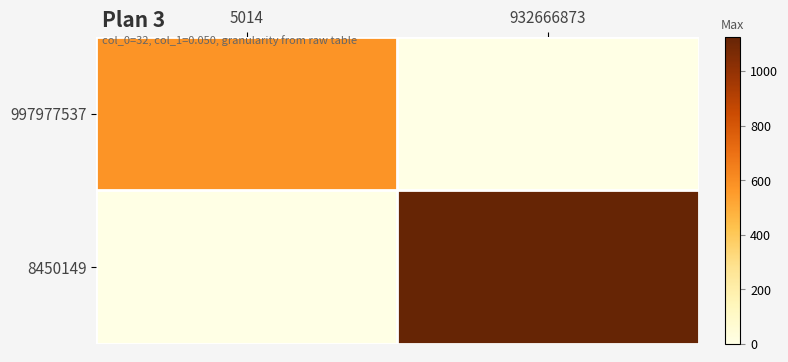

Which series changed the most between 5014 and 932666873?

8450149